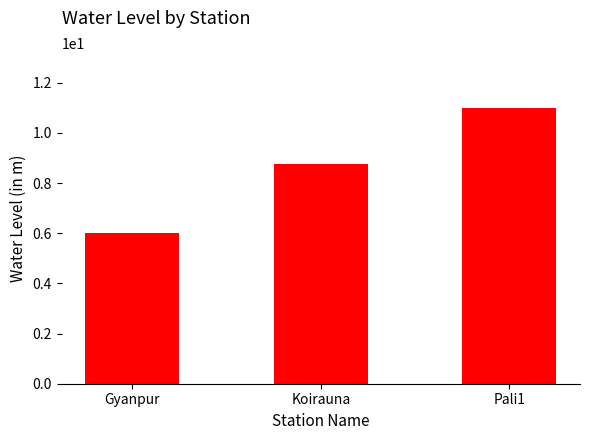

What is the sum of the values at Koirauna and Gyanpur?

14.8